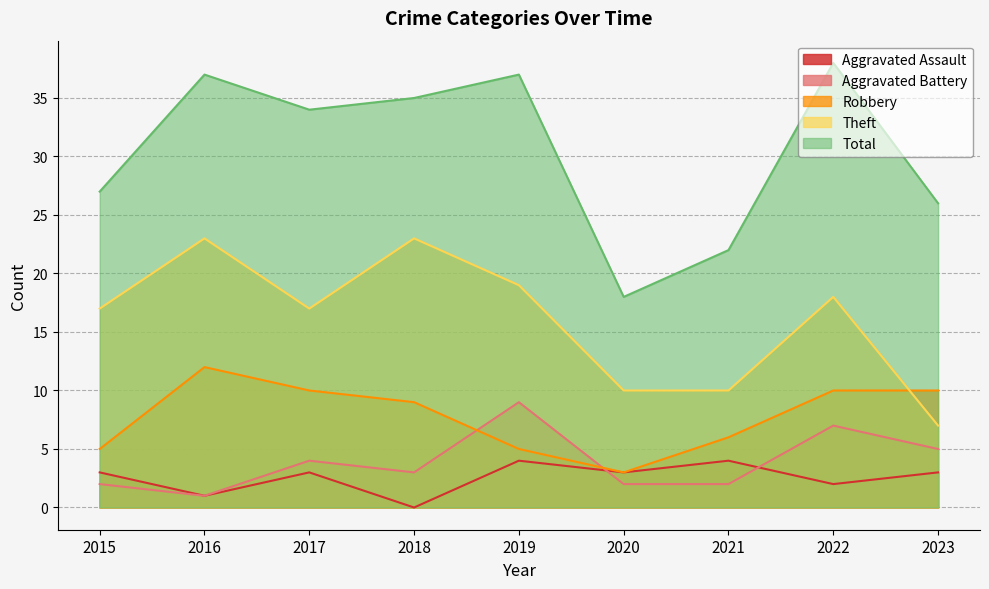

Where does the Aggravated Battery series first go above 3?

2017